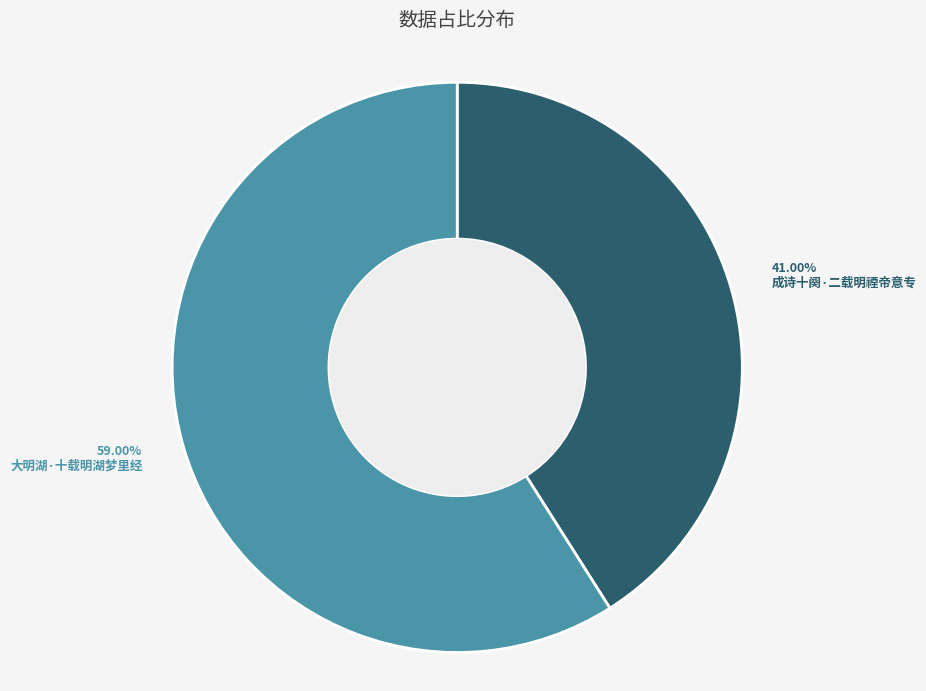

To the nearest percent, what portion does 成诗十阕·二载明禋帝意专 represent?

41%